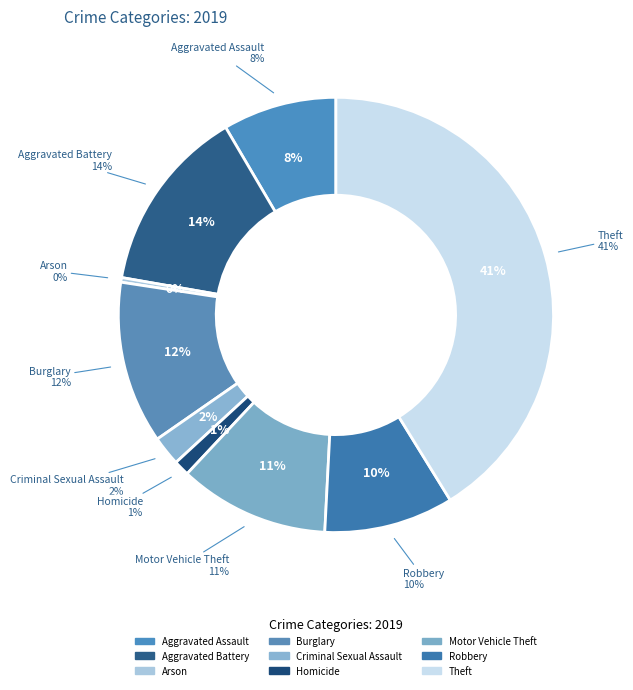

True or false: Theft accounts for 41% of the total.

True